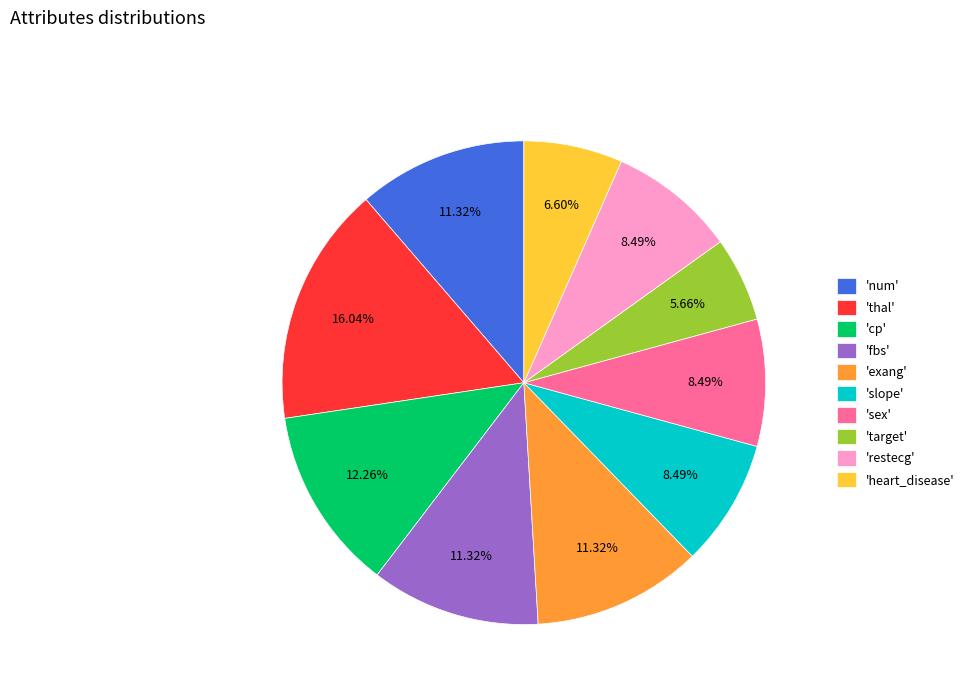

Do 'target' and 'exang' together represent more than half of the pie?

No